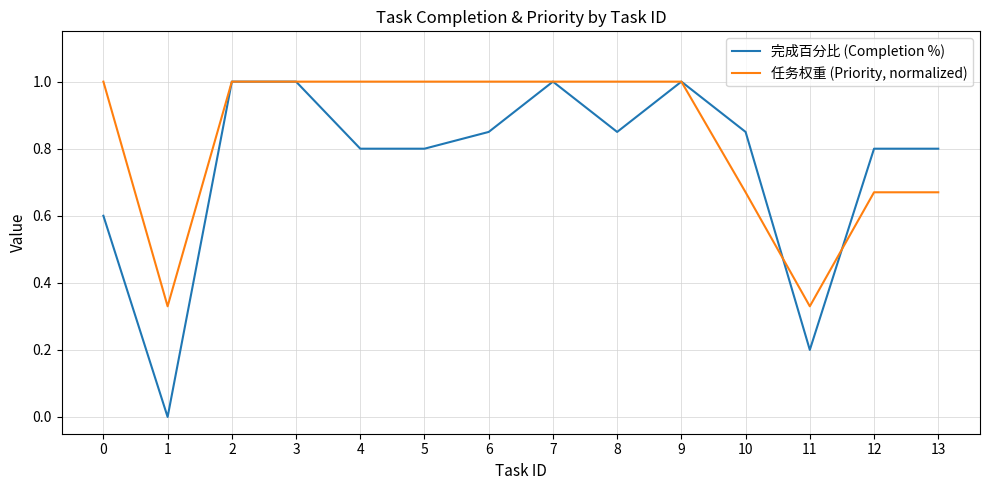

Rank the series by their average value, from highest to lowest.

任务权重 (Priority, normalized), 完成百分比 (Completion %)